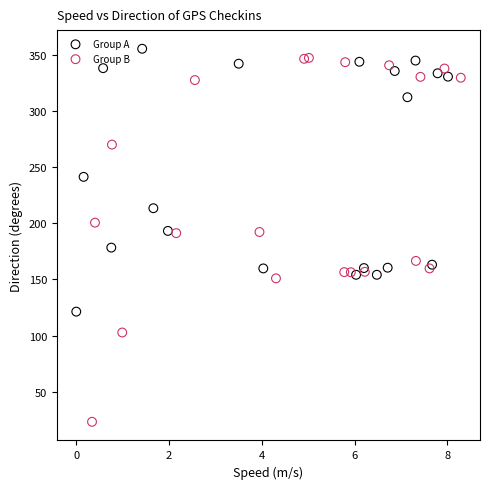

Which series has the widest spread of Y values?

Group B